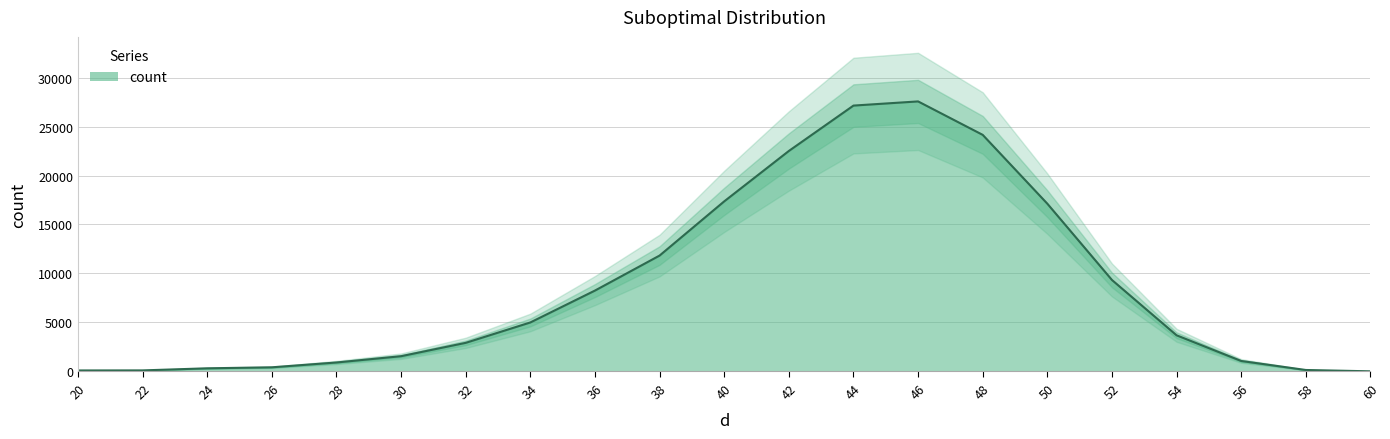

How many interior local peaks (higher than both neighbors) does the data have?

1